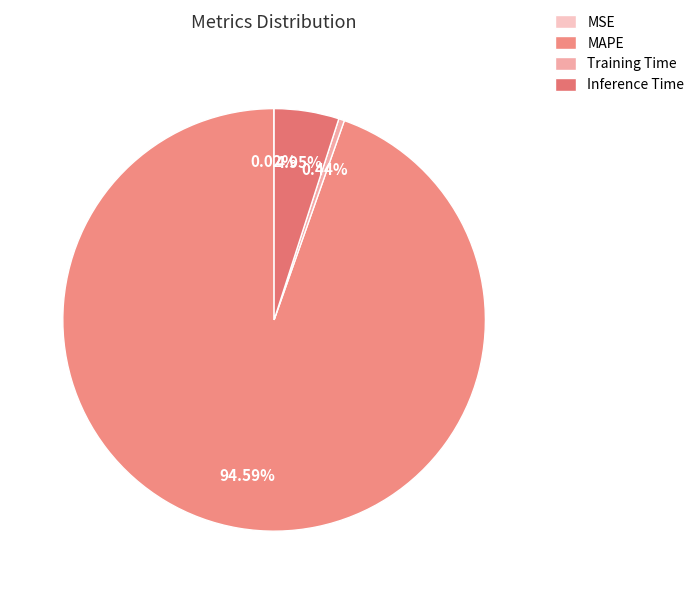

What is the change in value from MSE to MAPE?

+19.9